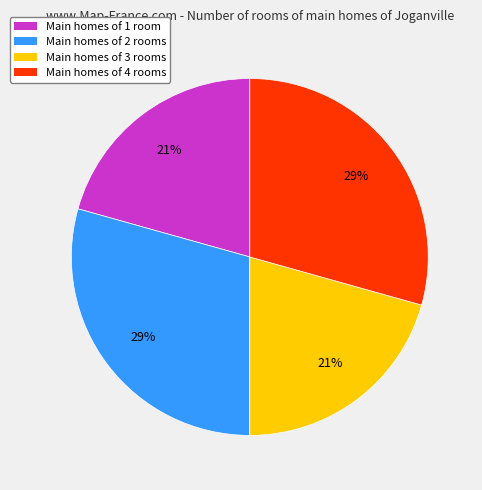

Does any single category account for the majority?

No